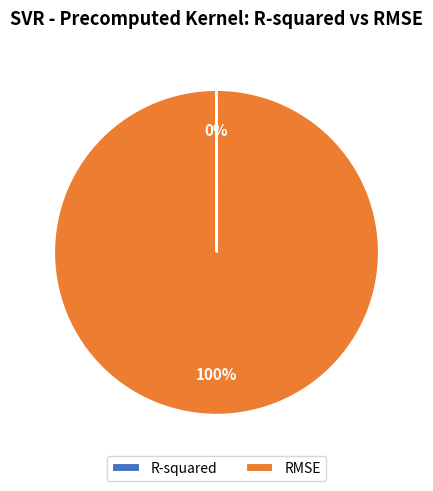

To the nearest percent, what is the average slice percentage?

50%